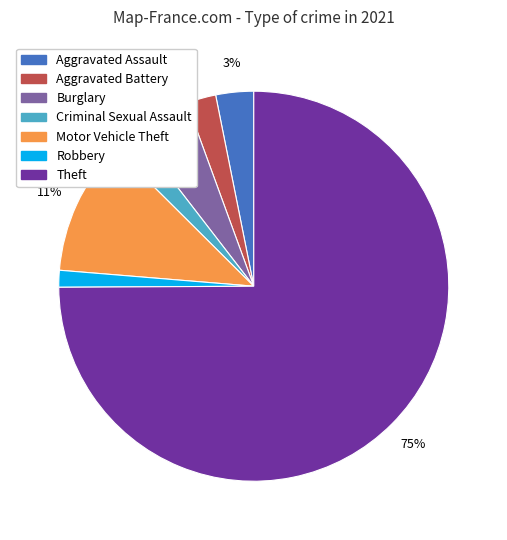

To the nearest percent, what is the average slice percentage?

14%